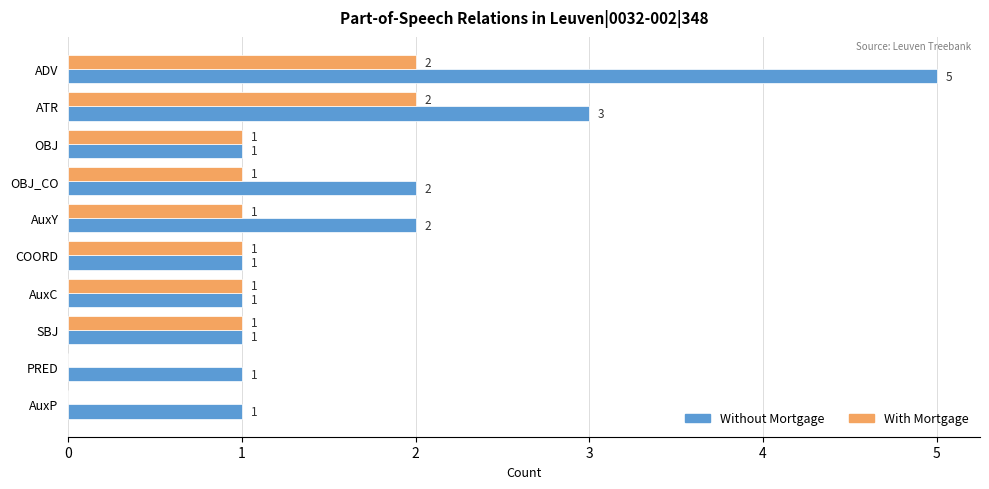

What is the total value across all series at AuxY?

3